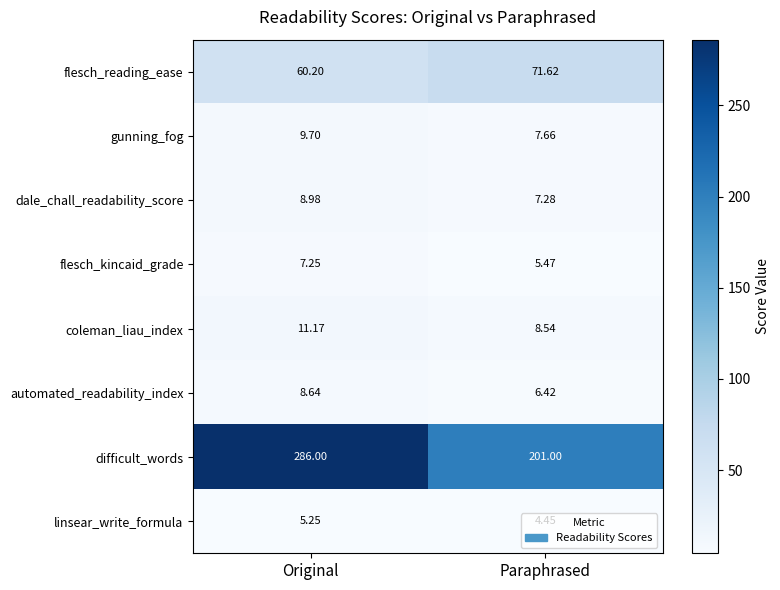

At which label is flesch_reading_ease closest to 65?

Original